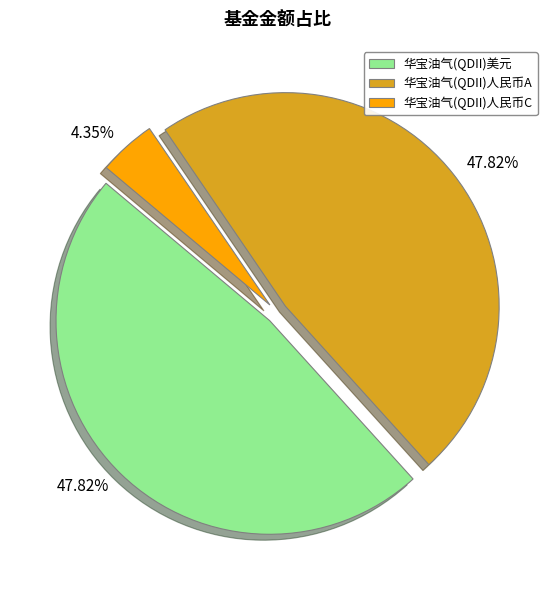

Is there any slice that represents more than half of the pie?

No